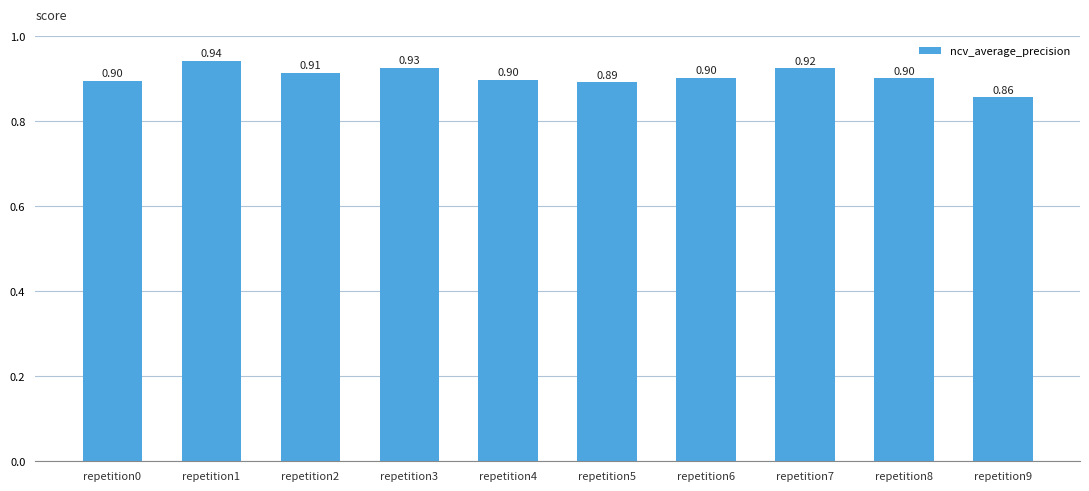

How many data points does each series have?

10